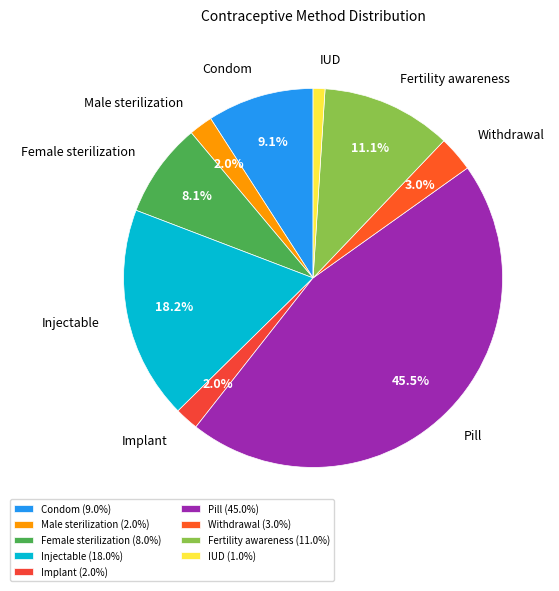

To the nearest percent, what is the difference between the Withdrawal and Implant slice percentages?

1%